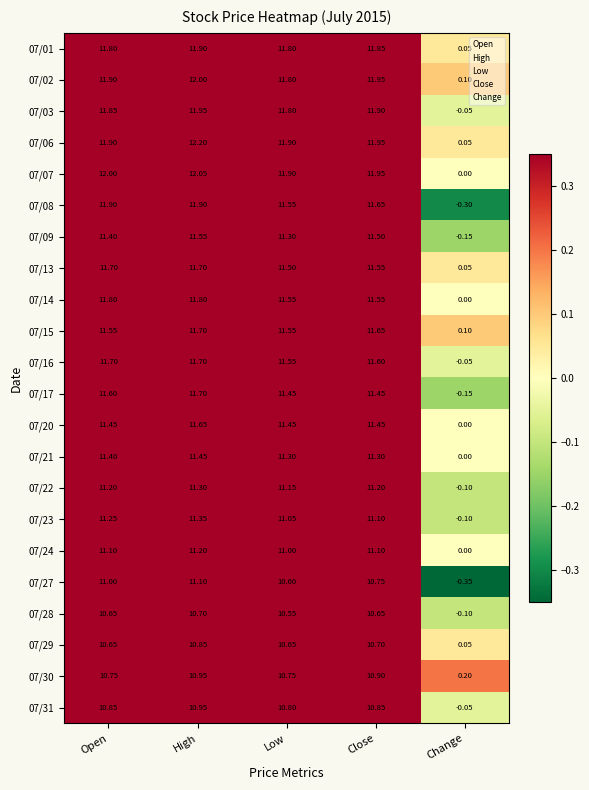

Is the value of 07/01 at Change greater than the value of 07/21 at Open?

No